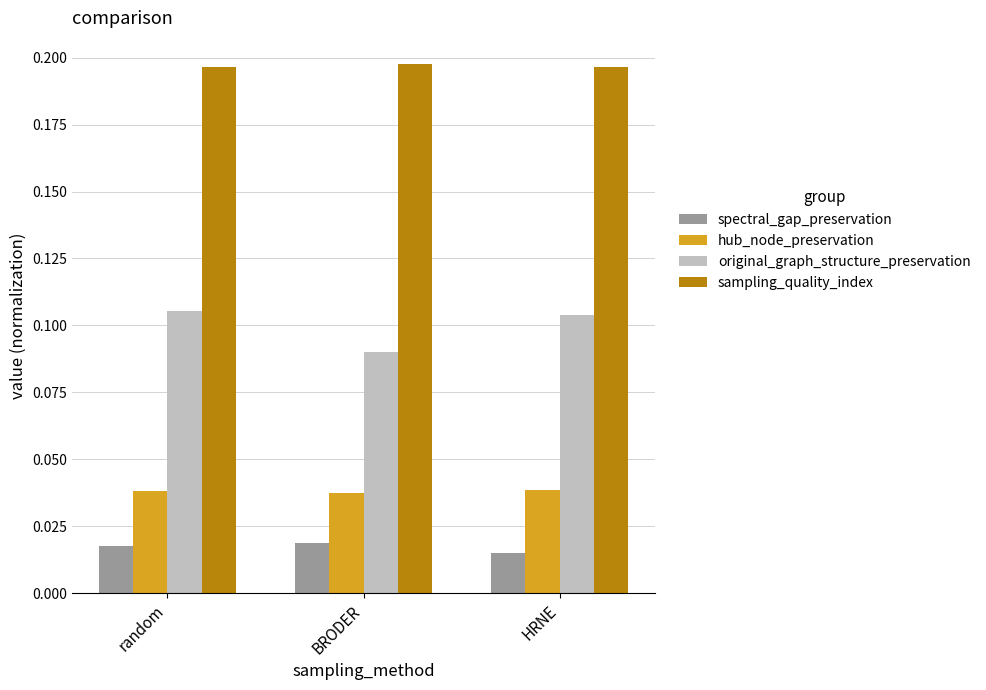

At how many categories does at least one series exceed 0?

3